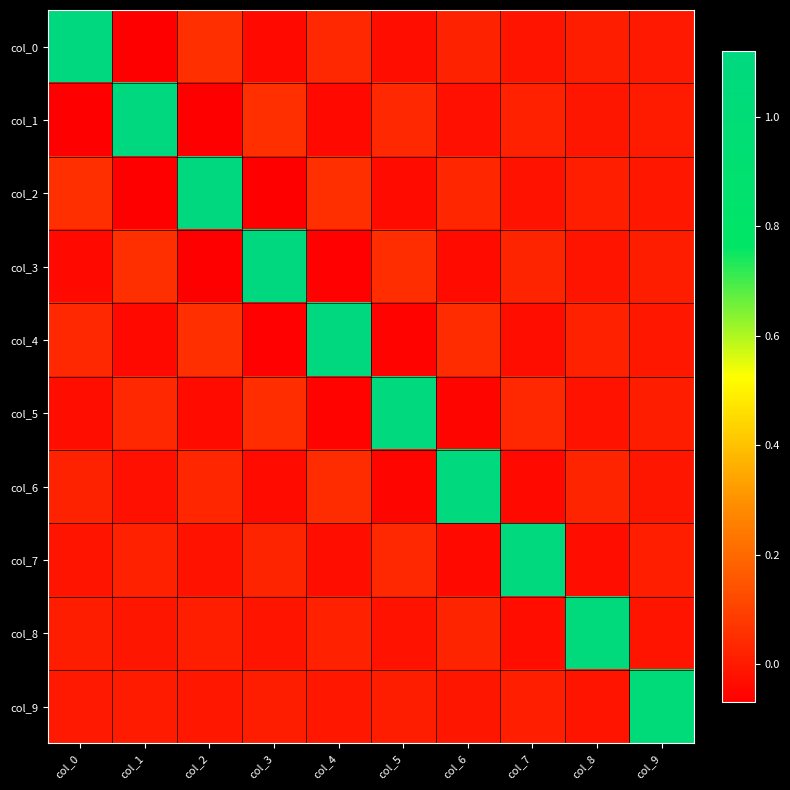

At how many categories does at least one series exceed 0?

10